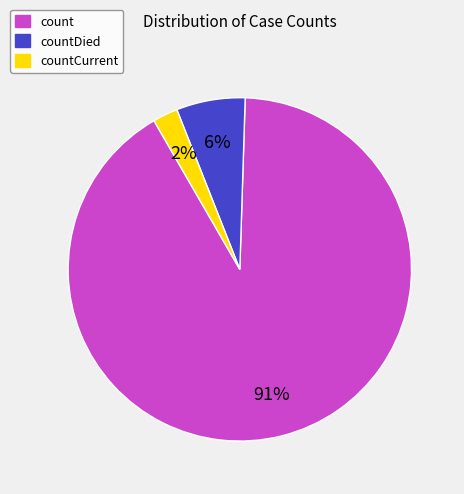

To the nearest percent, what is the average slice percentage?

33%